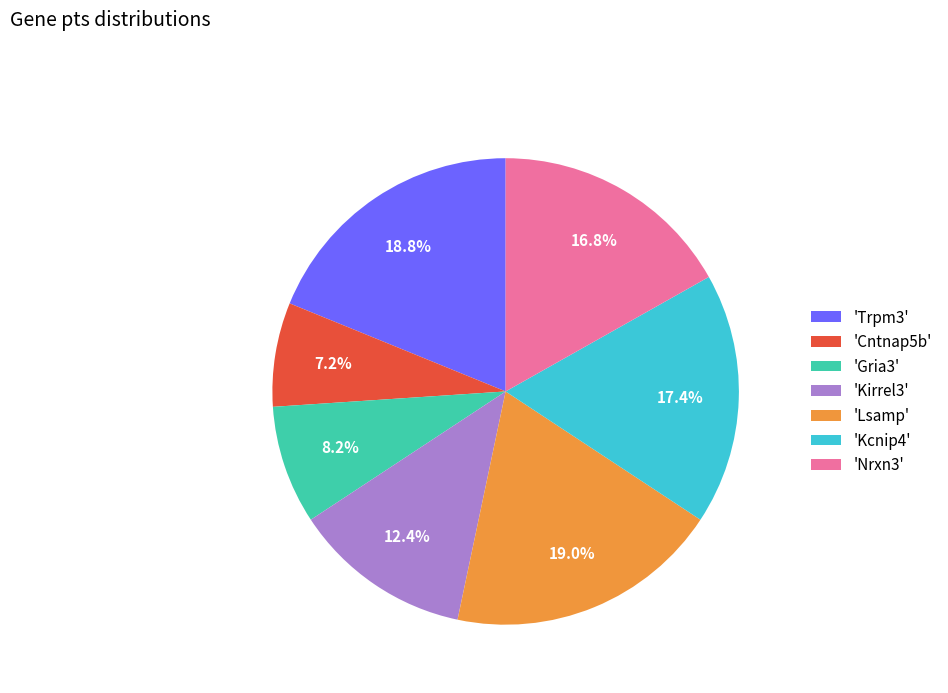

What percentage is NOT represented by 'Gria3'?

91.8%